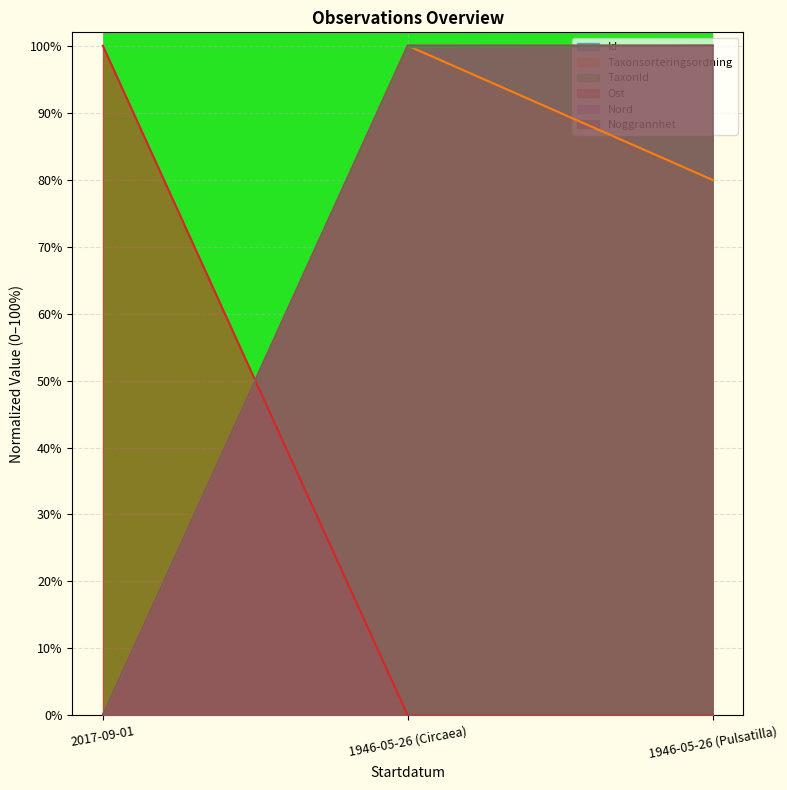

What is the label of the 2nd point from the right?

1946-05-26 (Circaea)